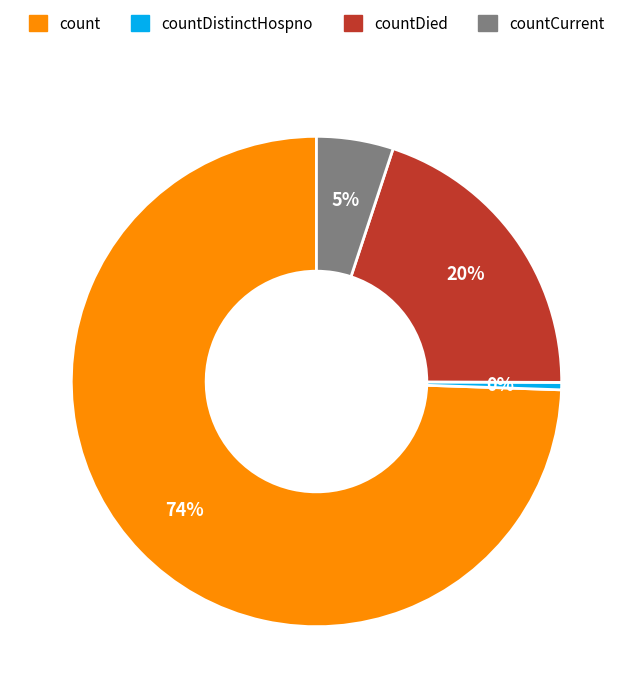

To the nearest percent, what is the average slice percentage?

25%